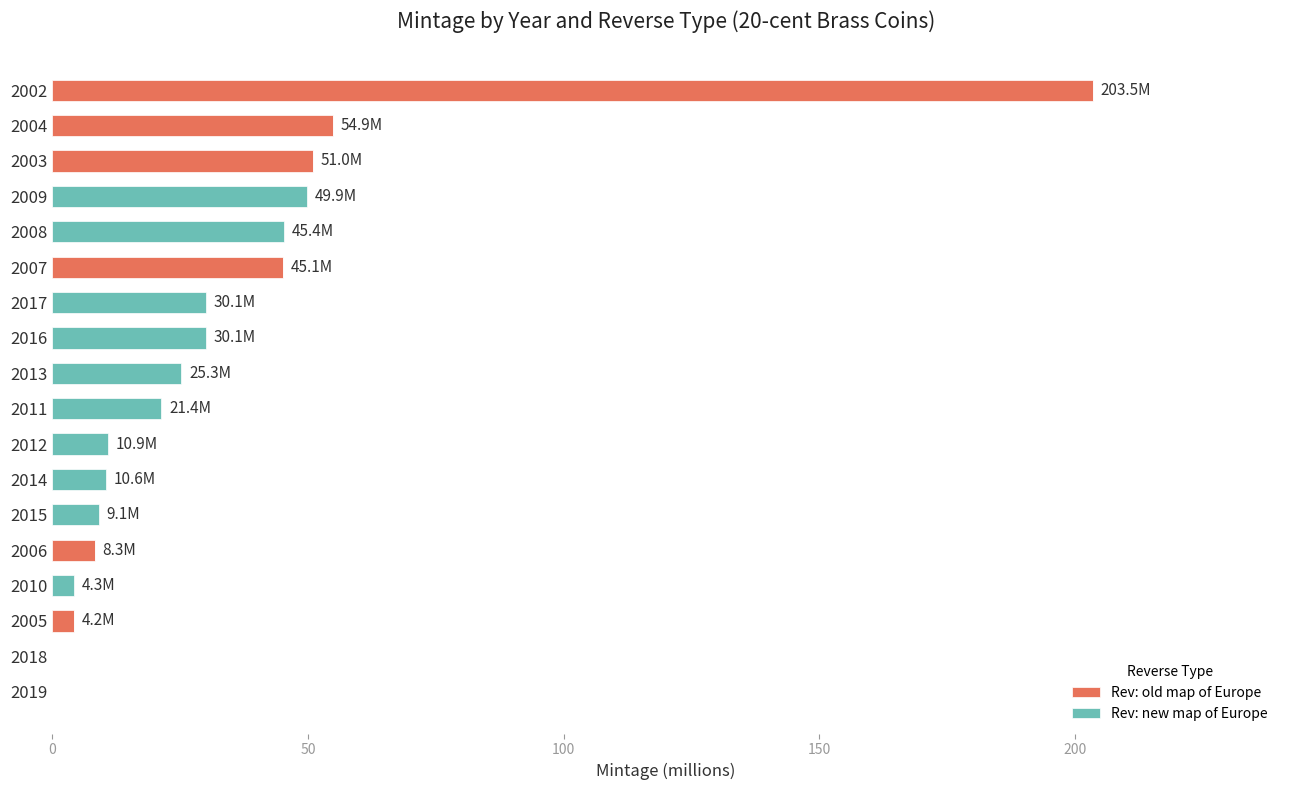

The Rev: old map of Europe series shows 34.0 at 2003. True or false?

False